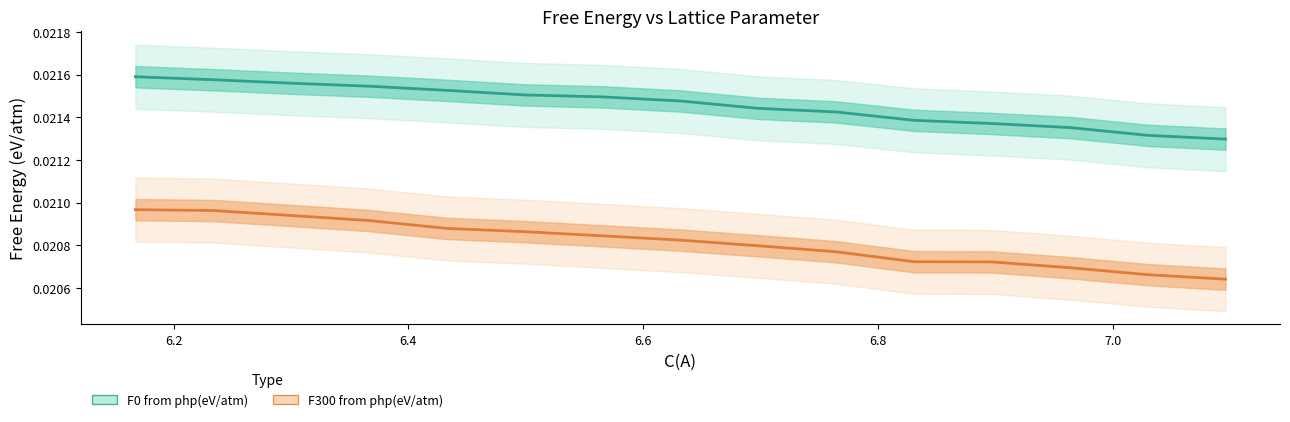

True or false: F0 from php(eV/atm) has more than 2 points higher than both neighbors.

False